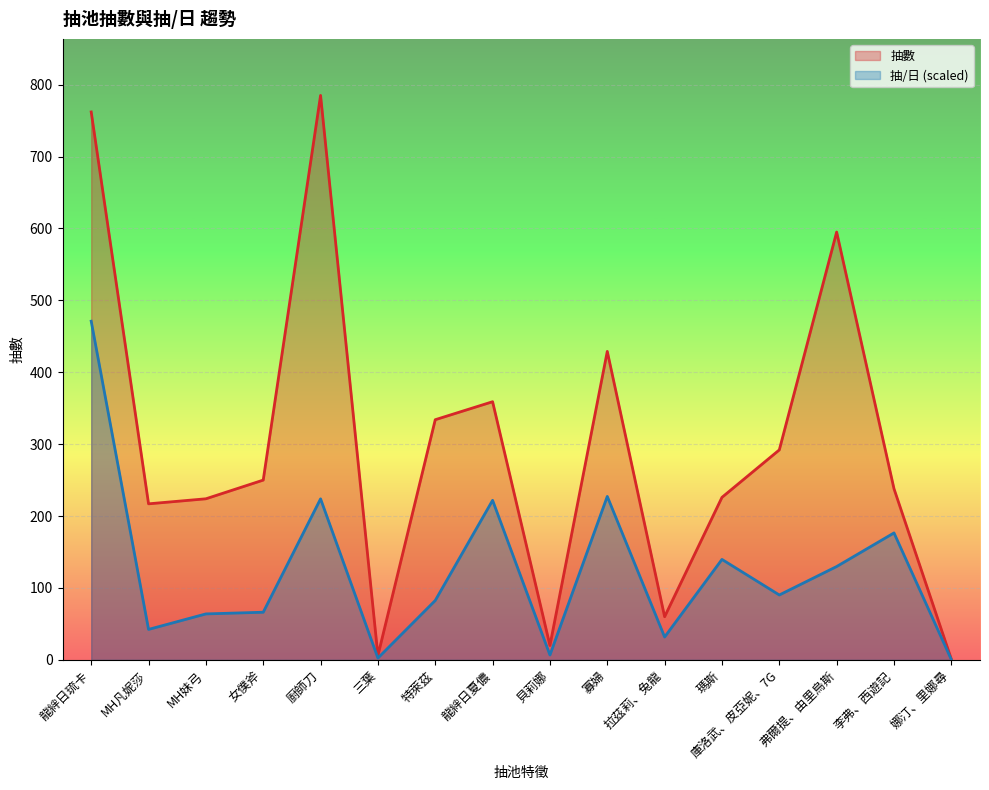

What is the minimum value for 抽數?

1.0